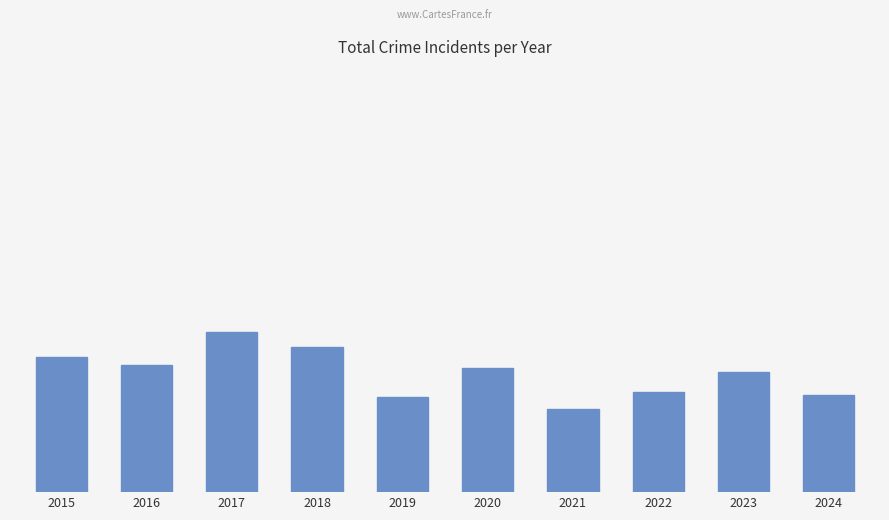

What is the average value?

61